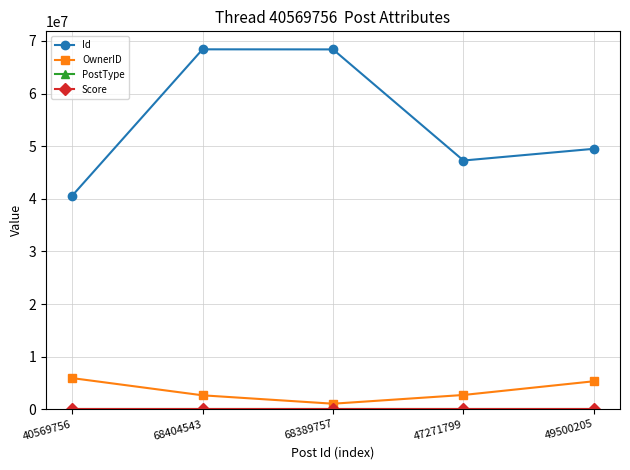

True or false: Id has a value of 95648678 at 68404543.

False